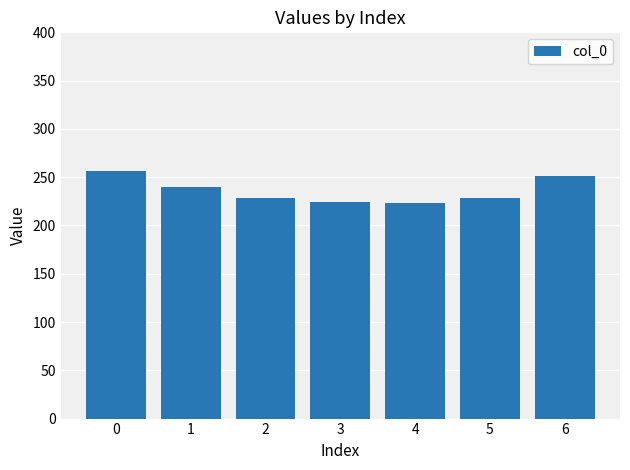

What is the difference between the values at 0 and 3?

32.4